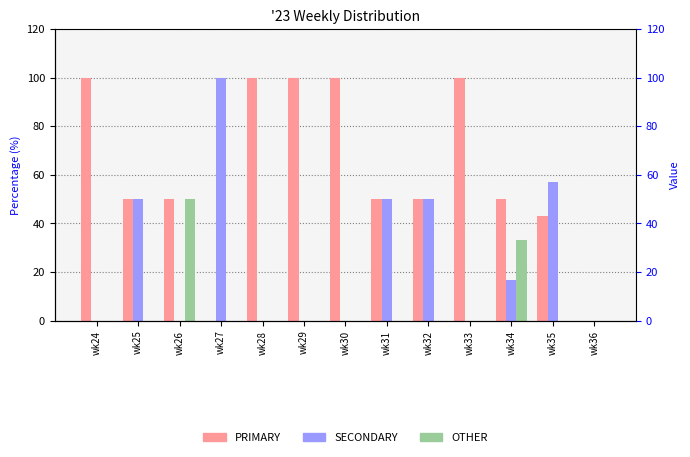

Which category has the highest value in the SECONDARY series?

wk27